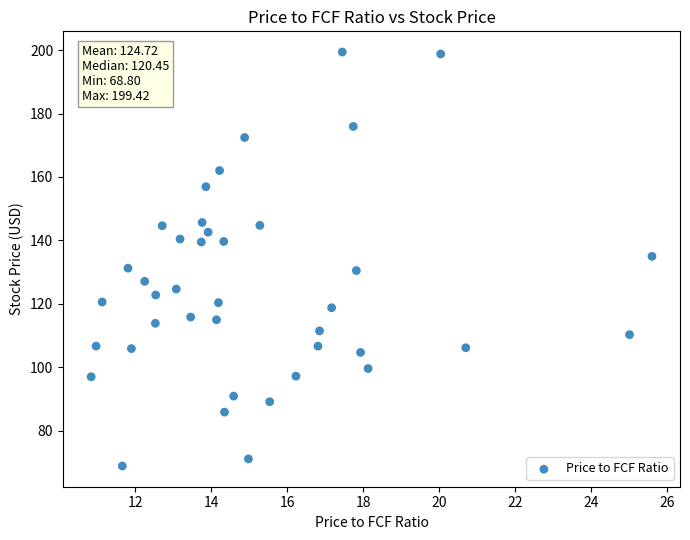

What is the range of X values (max minus min)?

14.8